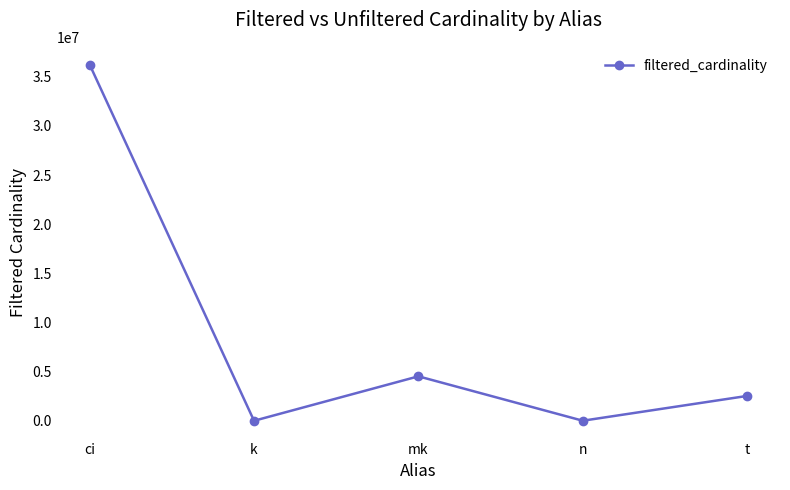

How many lines are shown in the chart?

1